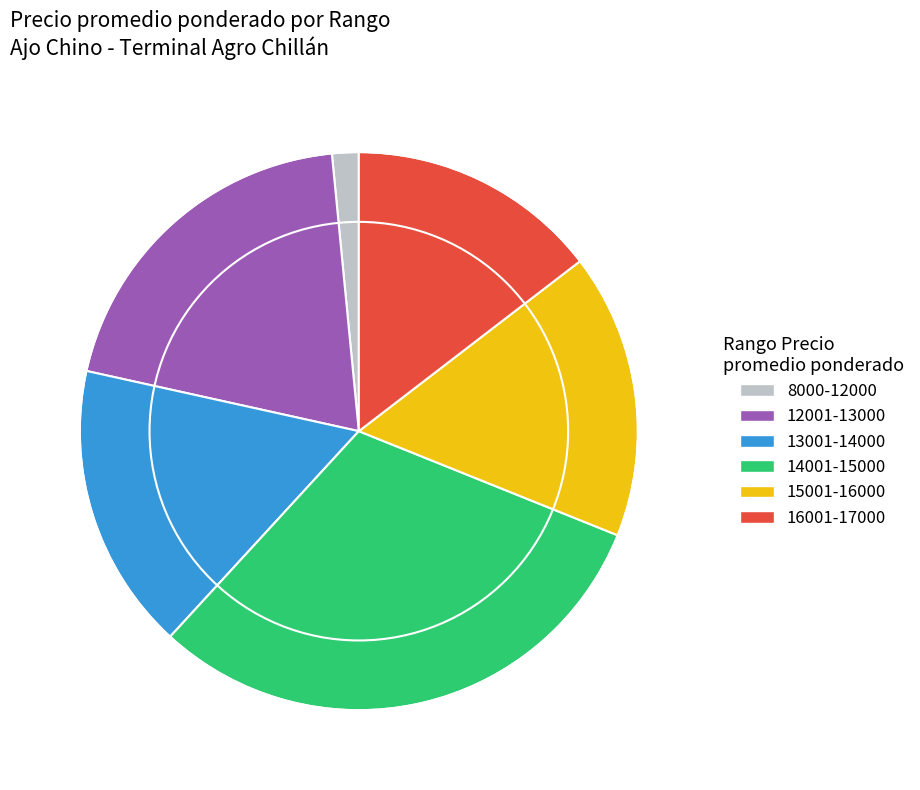

Which has a higher value, 15001-16000 or 8000-12000?

15001-16000